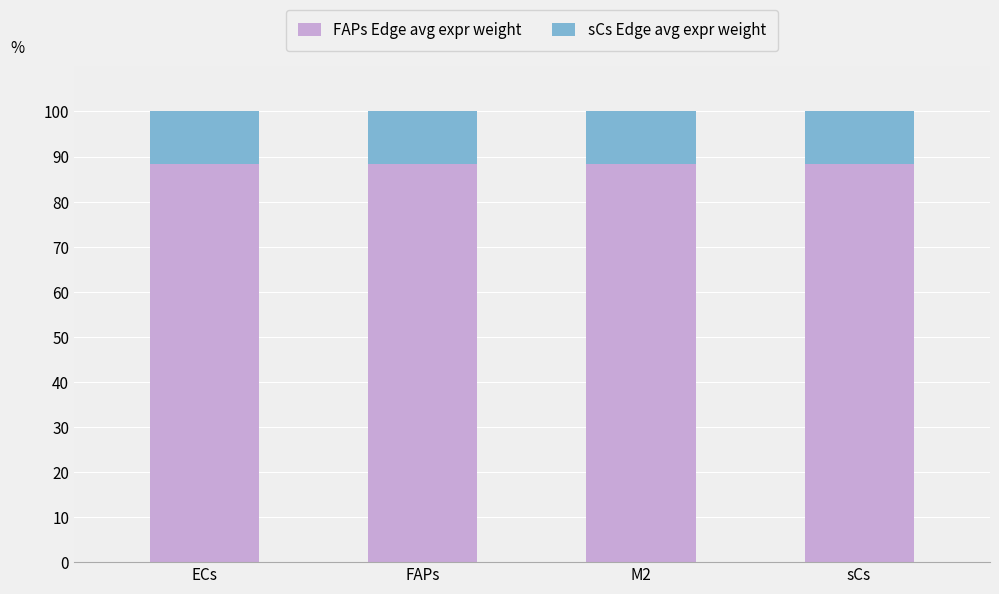

What is the lowest value of the FAPs Edge avg expr weight series?

88.5